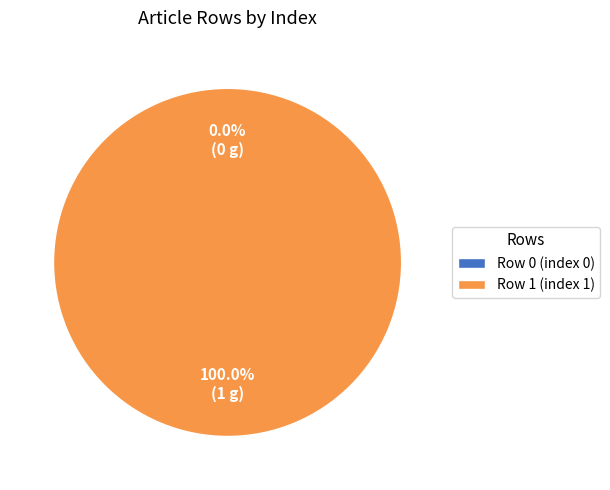

What percentage is the Cadre_de_lecture_ouvert (row 1) slice, to the nearest percent?

100%